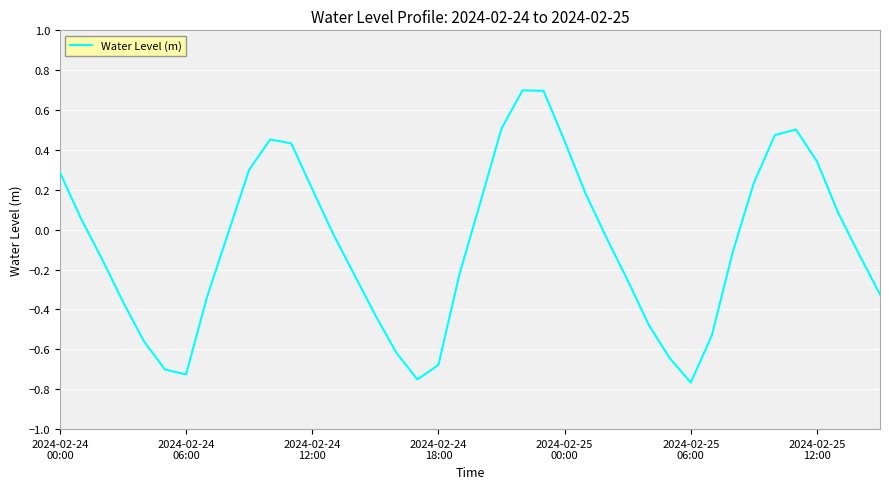

What is the maximum value shown in the chart?

0.7